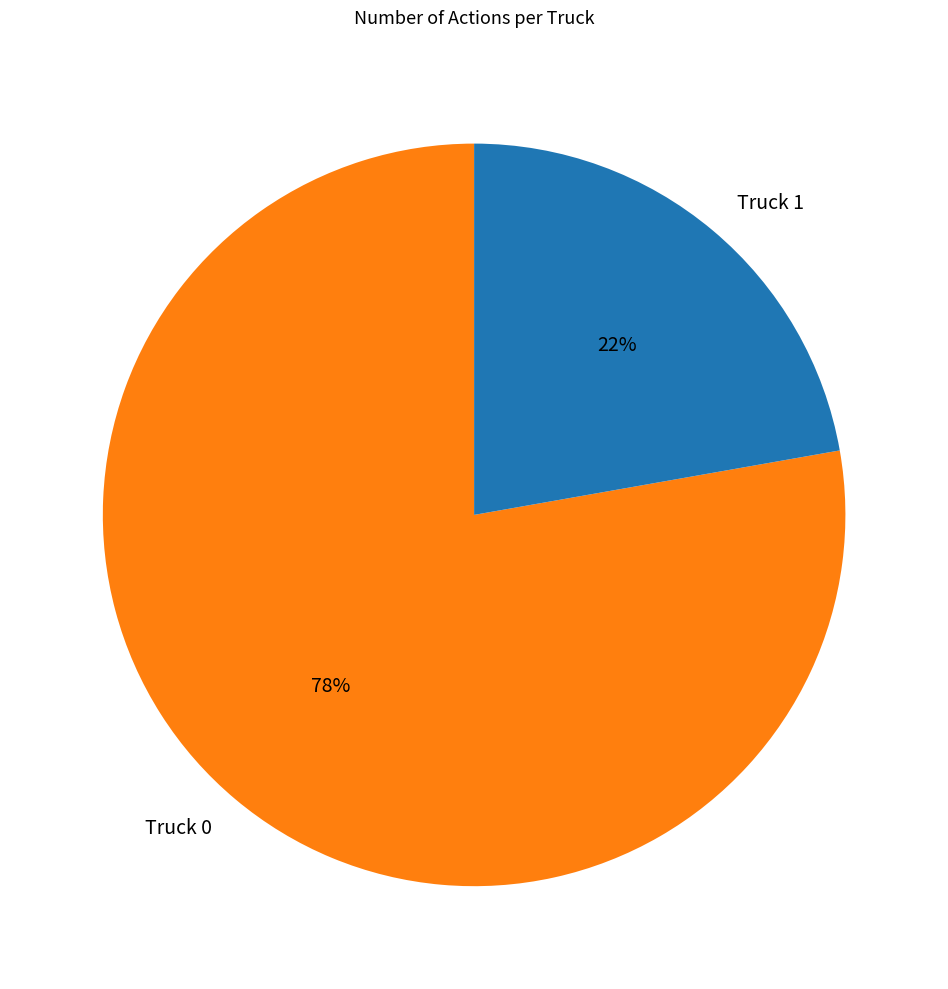

Which has a higher value, Truck 1 or Truck 0?

Truck 0